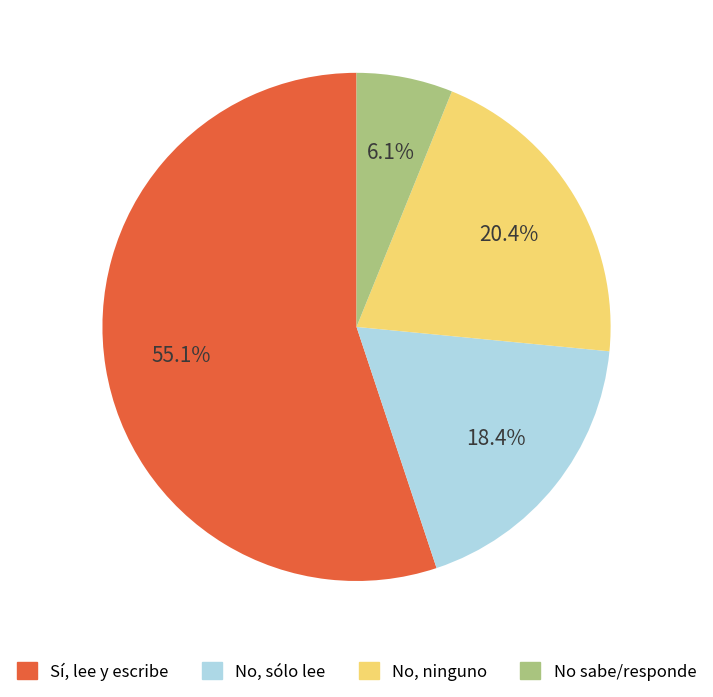

Approximately how many times larger is the value at No, ninguno compared to Sí, lee y escribe?

0.4